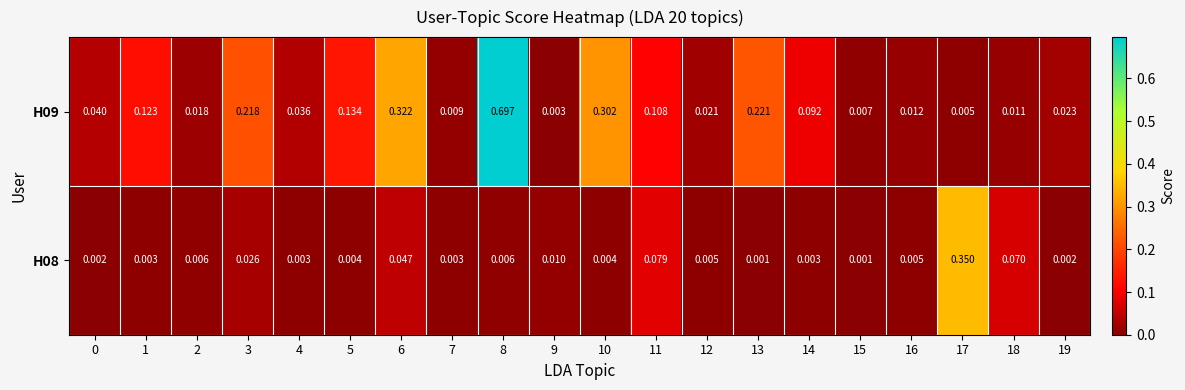

At how many categories does at least one series exceed 0?

20